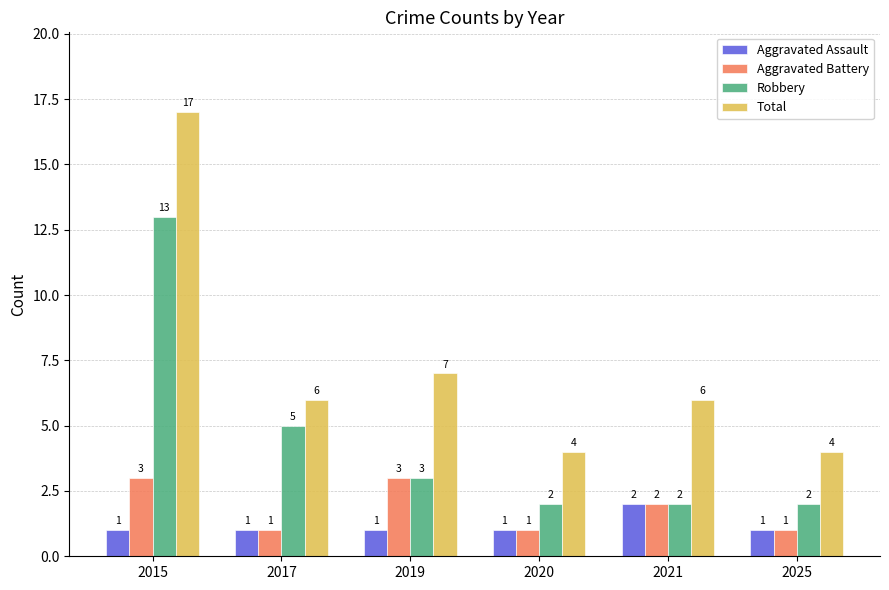

What is the total value across all series at 2019?

14